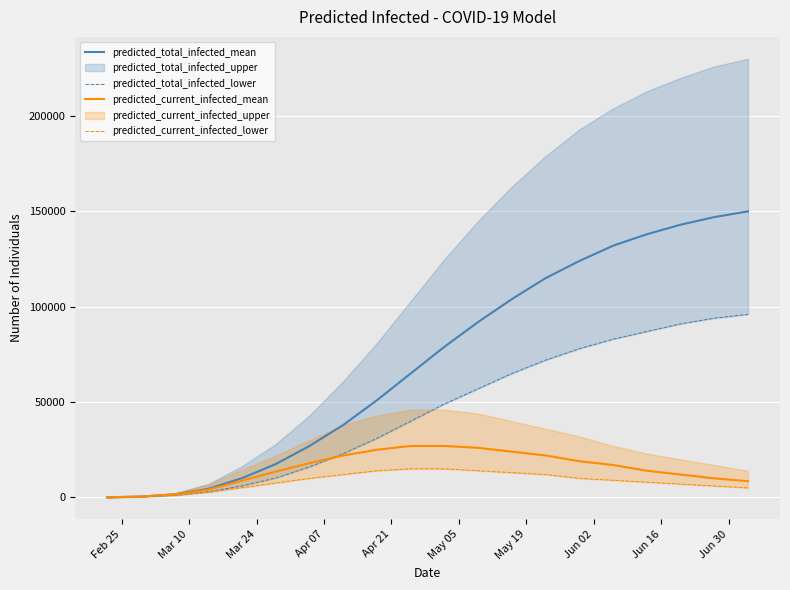

True or false: predicted_total_infected_mean and predicted_current_infected_lower cross at least once.

False